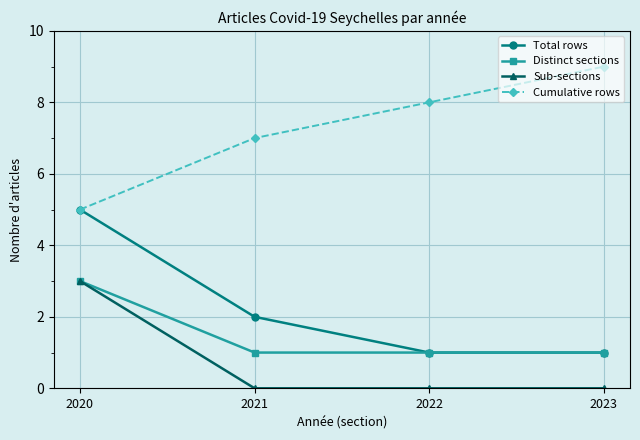

What is the minimum value for Distinct sections?

1